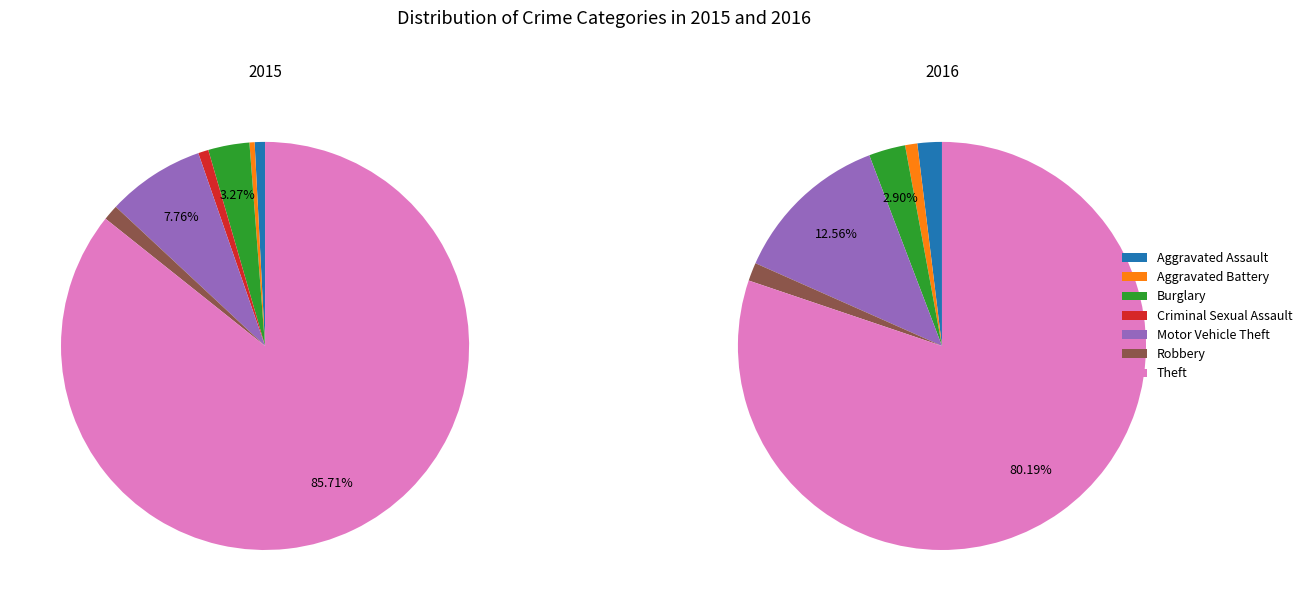

How much of the chart is everything except Criminal Sexual Assault?

99.2%